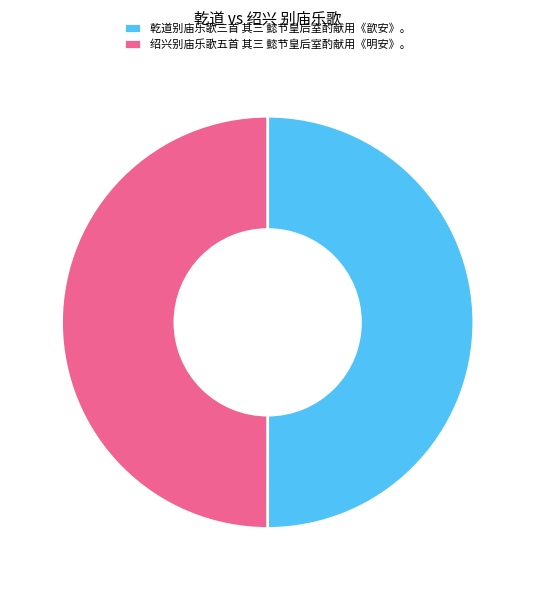

What is the ratio of the value at 乾道别庙乐歌三首 其三 懿节皇后室酌献用《歆安》。 to the value at 绍兴别庙乐歌五首 其三 懿节皇后室酌献用《明安》。?

1.0